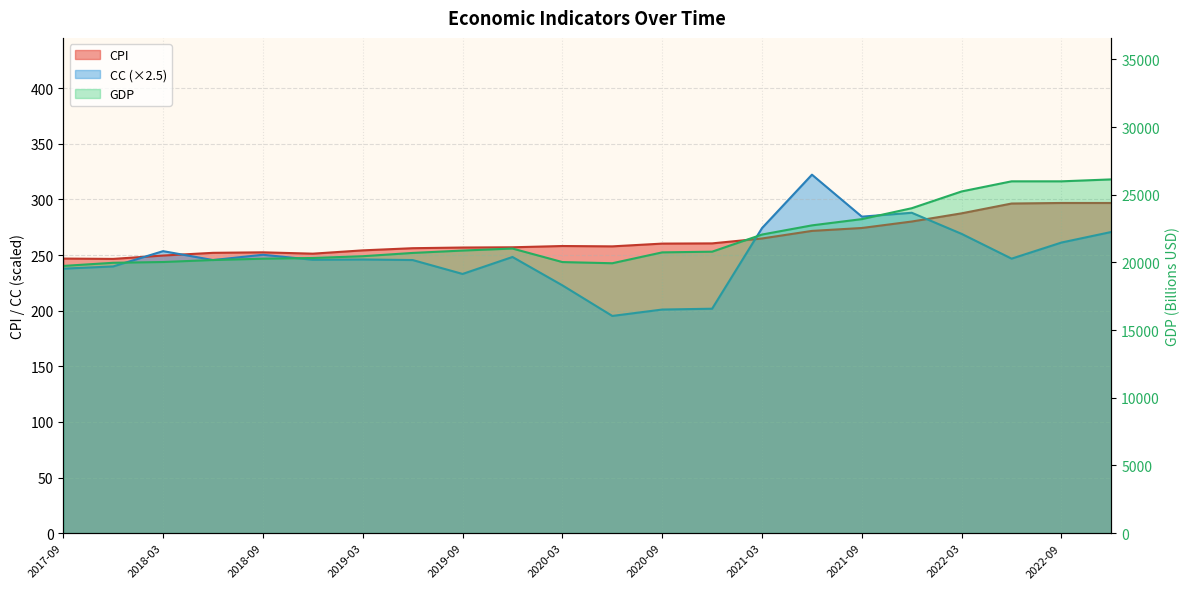

Reading left to right, extract all data points from this chart.

CPI: 2017-09=246.8	2017-12=246.5	2018-03=249.6	2018-06=252.0	2018-09=252.4	2018-12=251.2	2019-03=254.2	2019-06=256.1	2019-09=256.8	2019-12=257.0	2020-03=258.1	2020-06=257.8	2020-09=260.3	2020-12=260.5	2021-03=264.9	2021-06=271.7	2021-09=274.3	2021-12=280.1	2022-03=287.5	2022-06=296.3	2022-09=296.8	2022-12=296.8
CC: 2017-09=237.8	2017-12=239.8	2018-03=253.5	2018-06=245.5	2018-09=250.2	2018-12=245.8	2019-03=246.0	2019-06=245.5	2019-09=233.0	2019-12=248.2	2020-03=222.8	2020-06=195.2	2020-09=201.0	2020-12=201.8	2021-03=274.2	2021-06=322.2	2021-09=284.5	2021-12=288.0	2022-03=269.0	2022-06=246.8	2022-09=261.2	2022-12=270.8
GDP: 2017-09=19743.8	2017-12=19976.0	2018-03=20033.3	2018-06=20181.0	2018-09=20276.1	2018-12=20330.5	2019-03=20460.6	2019-06=20704.1	2019-09=20879.1	2019-12=21028.1	2020-03=20028.8	2020-06=19942.1	2020-09=20745.2	2020-12=20795.8	2021-03=22062.7	2021-06=22740.3	2021-09=23202.3	2021-12=24008.5	2022-03=25248.5	2022-06=25994.6	2022-09=25994.6	2022-12=26138.0